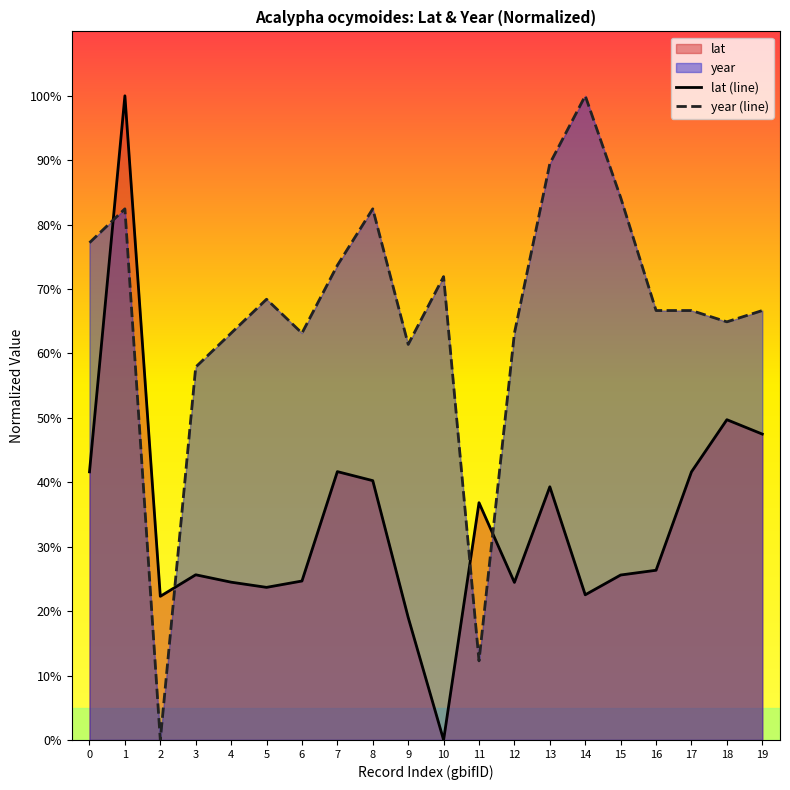

Rank the series at 0 from highest to lowest value.

year (line), lat (line)